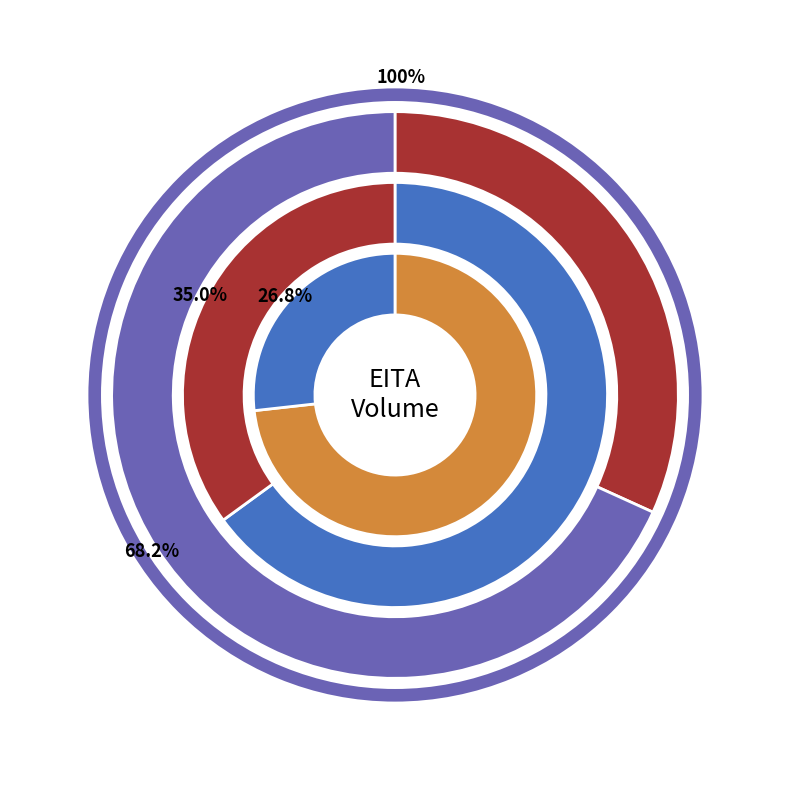

To the nearest percent, what percentage of the pie is 2020-04-15?

8%